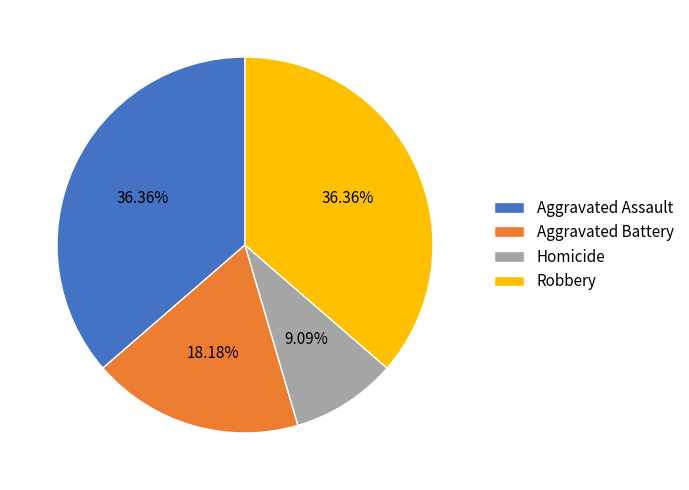

The Homicide slice represents 1% of the pie. True or false?

False